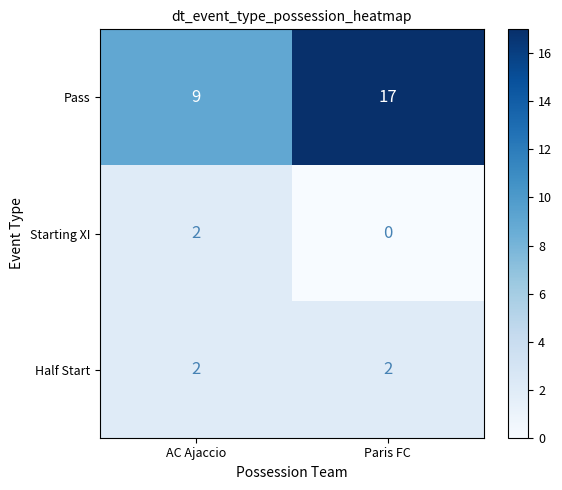

The value of Pass at Paris FC is 10. True or false?

False